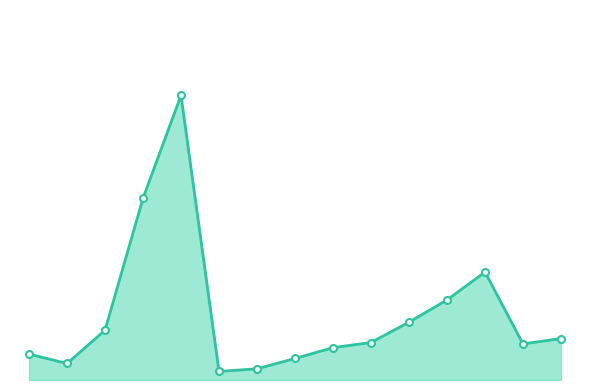

What is the difference between the maximum and minimum values?

485.6